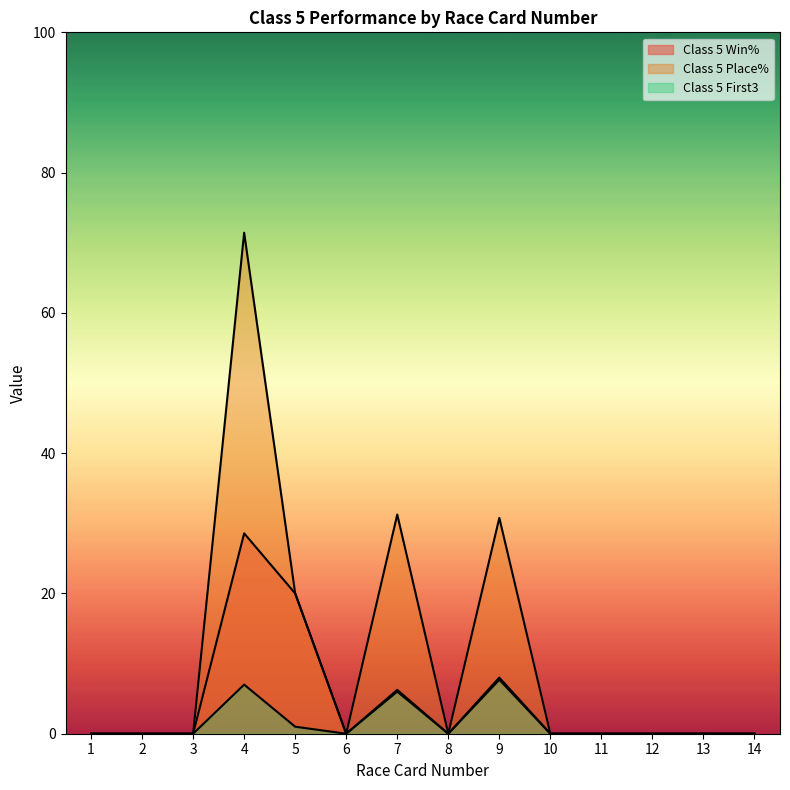

Where is the first local minimum for Class 5 Place%?

6